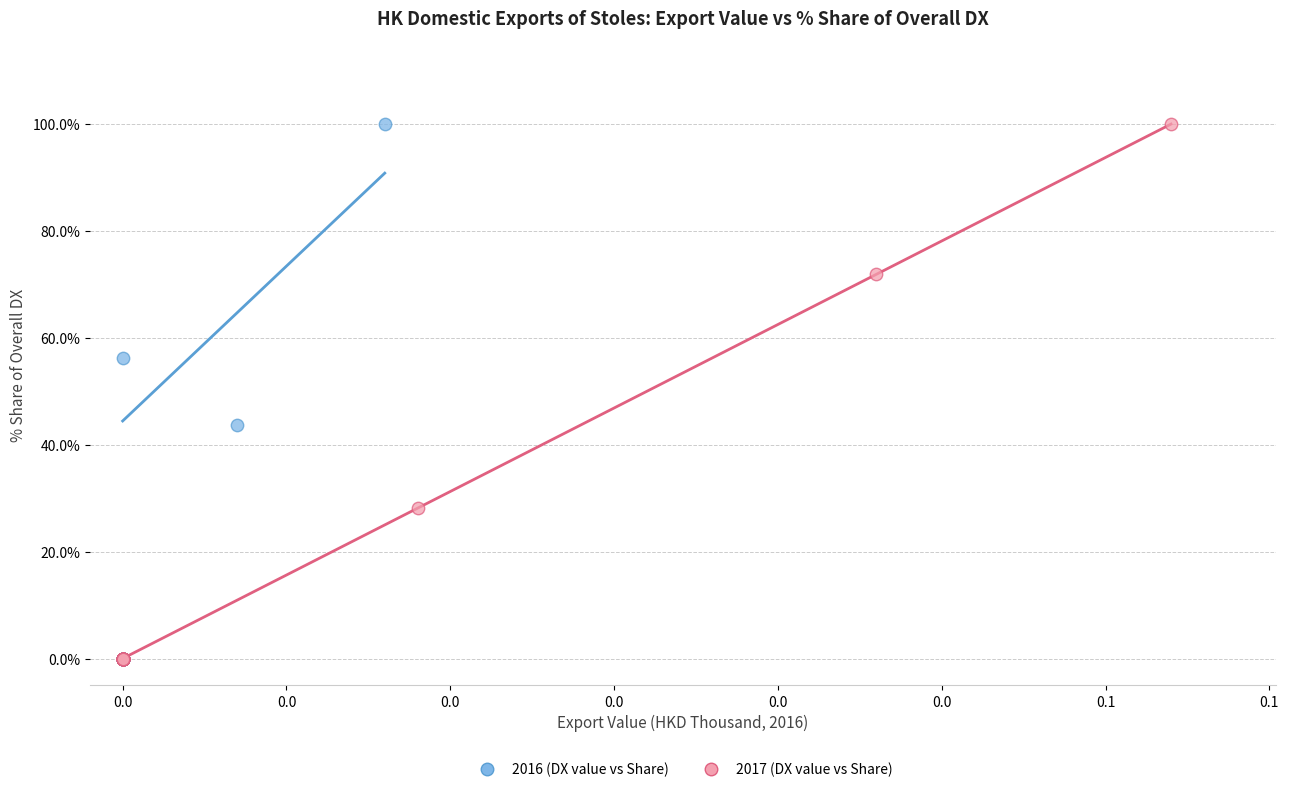

What are all the series names shown in the legend?

2016 (DX value vs Share), 2017 (DX value vs Share)